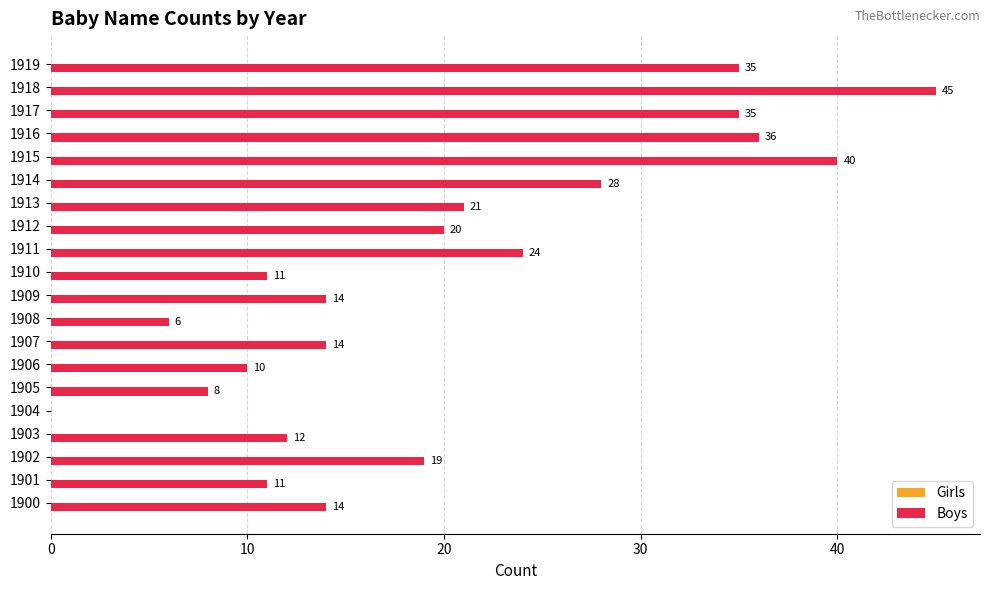

Approximately how many times larger is the value at 1911 compared to 1910?

2.2